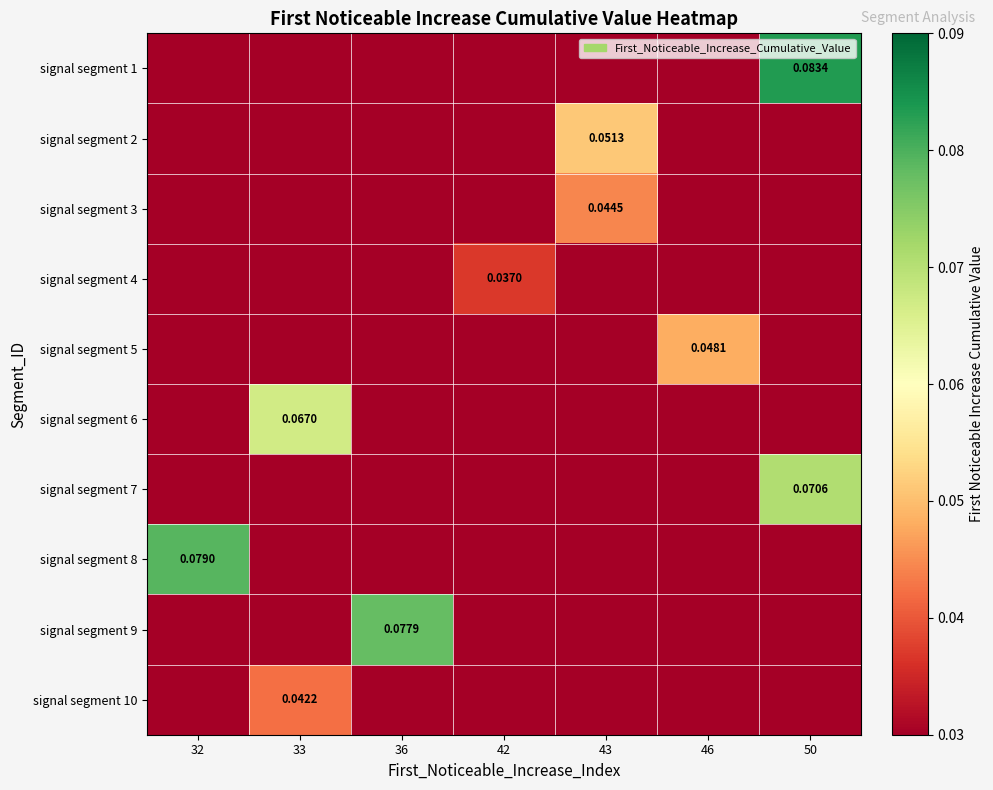

Where is signal segment 7 nearest to the value 0?

32